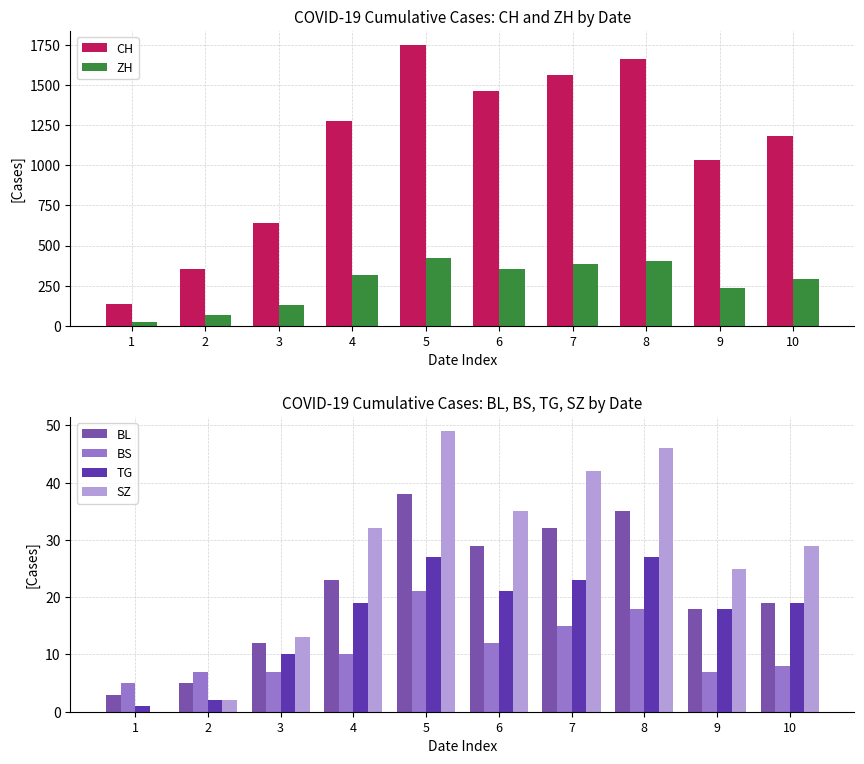

What is the value of the TG bar at the 2nd from the left?

2